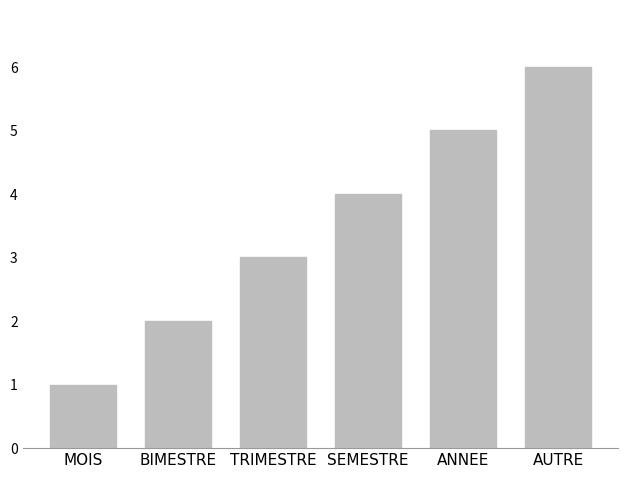

What is the sum of the values at SEMESTRE and TRIMESTRE?

7